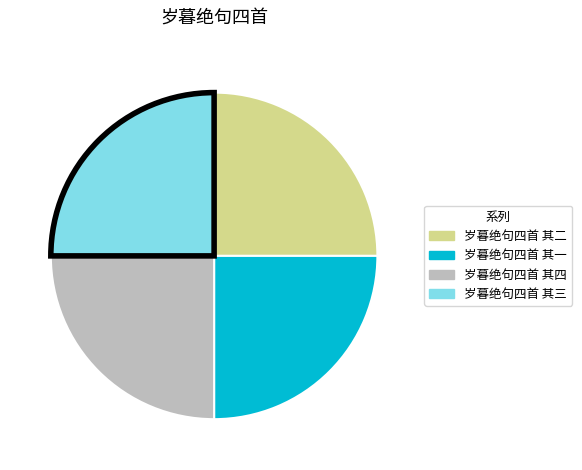

Approximately how many times larger is the value at 岁暮绝句四首 其二 compared to 岁暮绝句四首 其三?

1.0